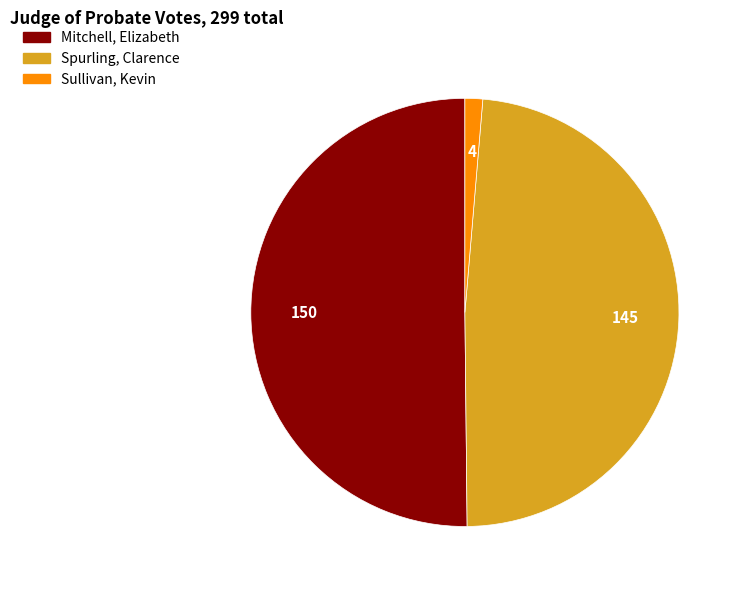

What is the smallest slice in the pie chart?

Sullivan, Kevin